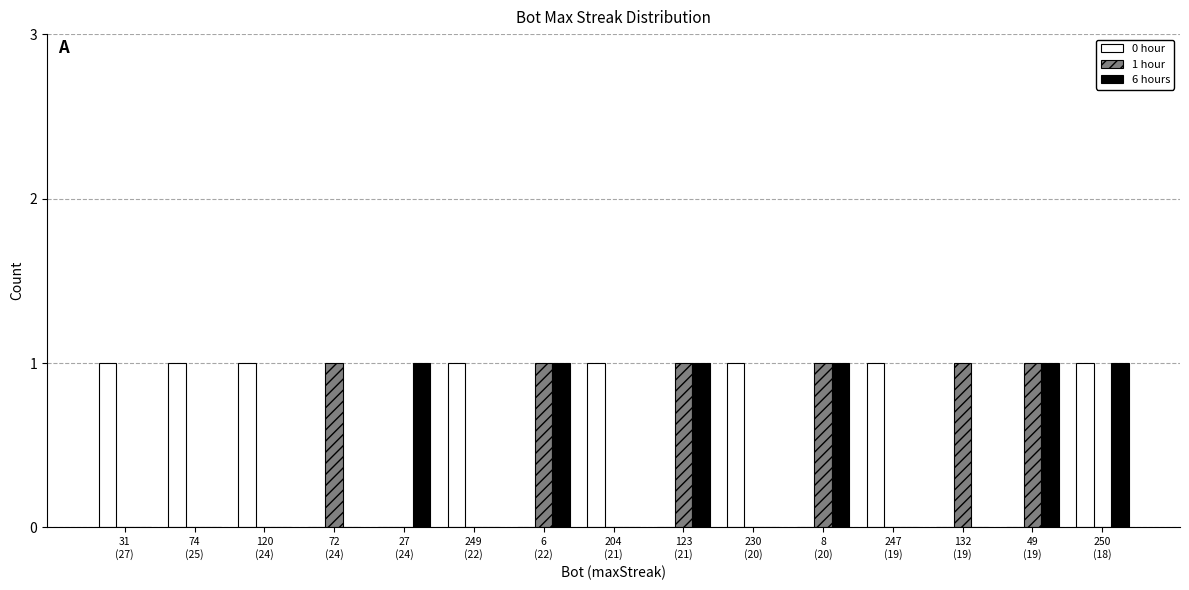

Which series has the largest total across all categories?

0 hour